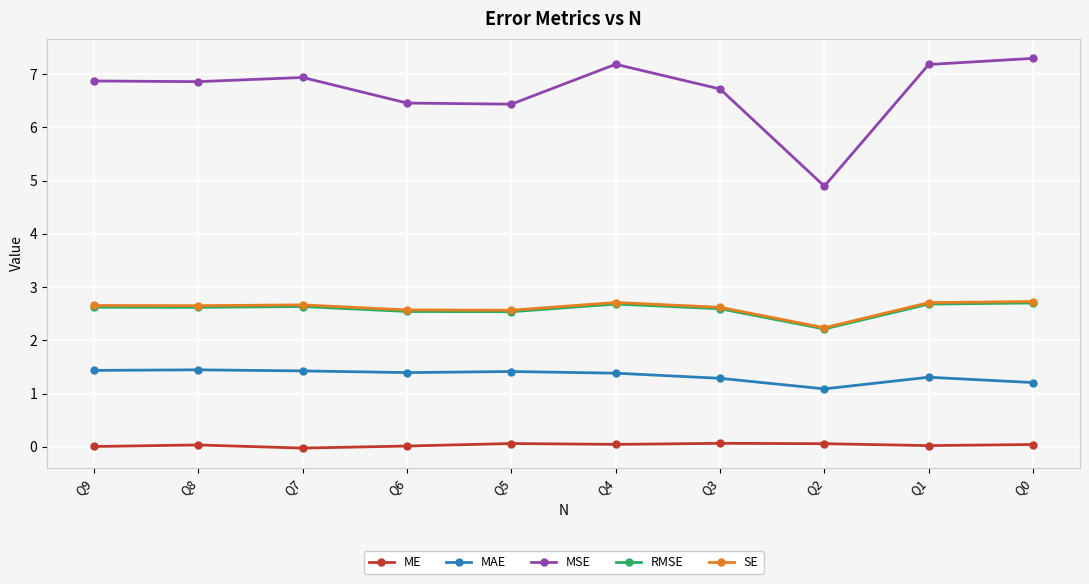

True or false: SE has more than 1 interior local peaks.

True